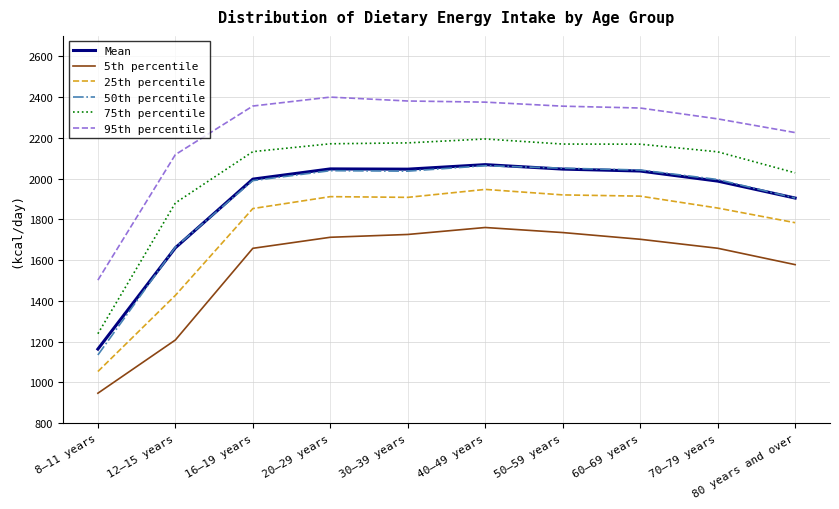

What is the sum of all 25th percentile values?

17573.5